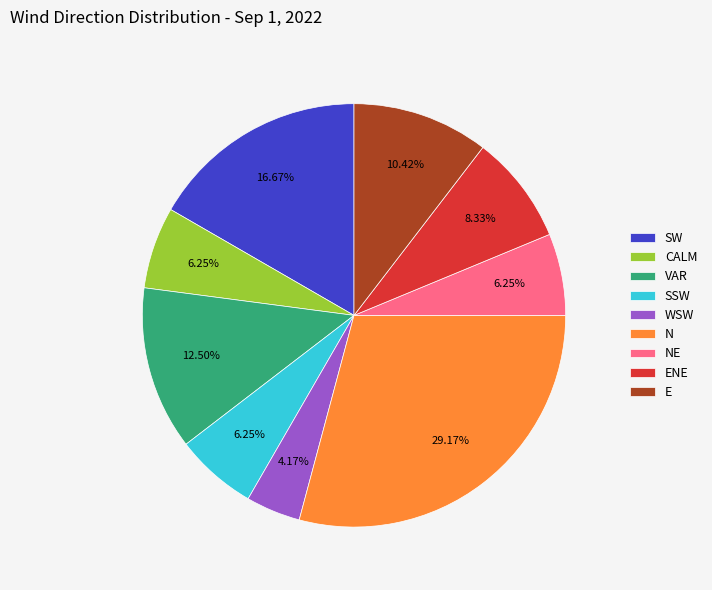

What is the largest slice in the pie chart?

N